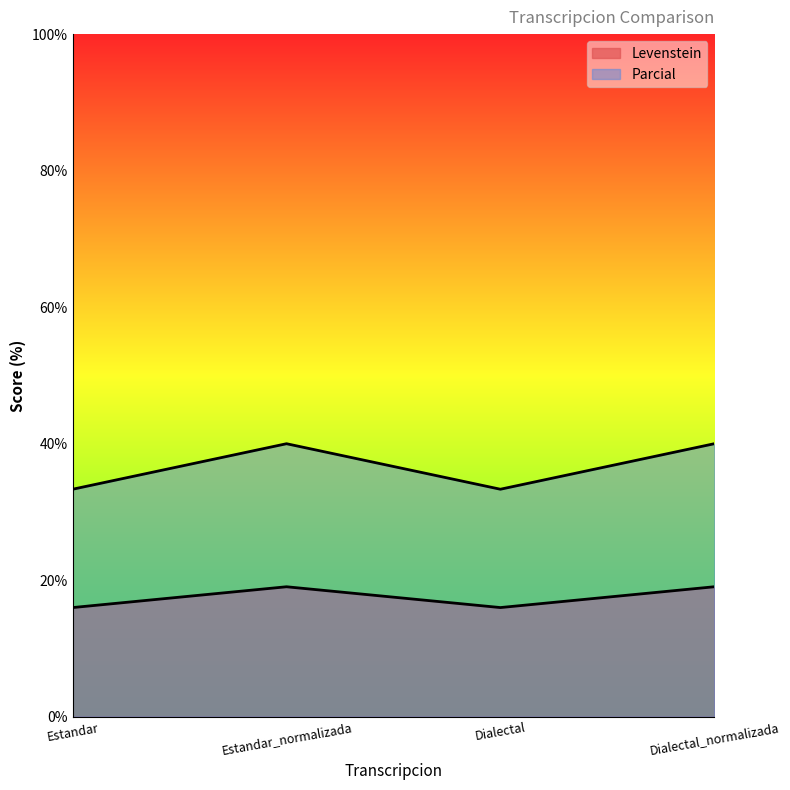

True or false: Parcial and Levenstein intersect in this chart.

False